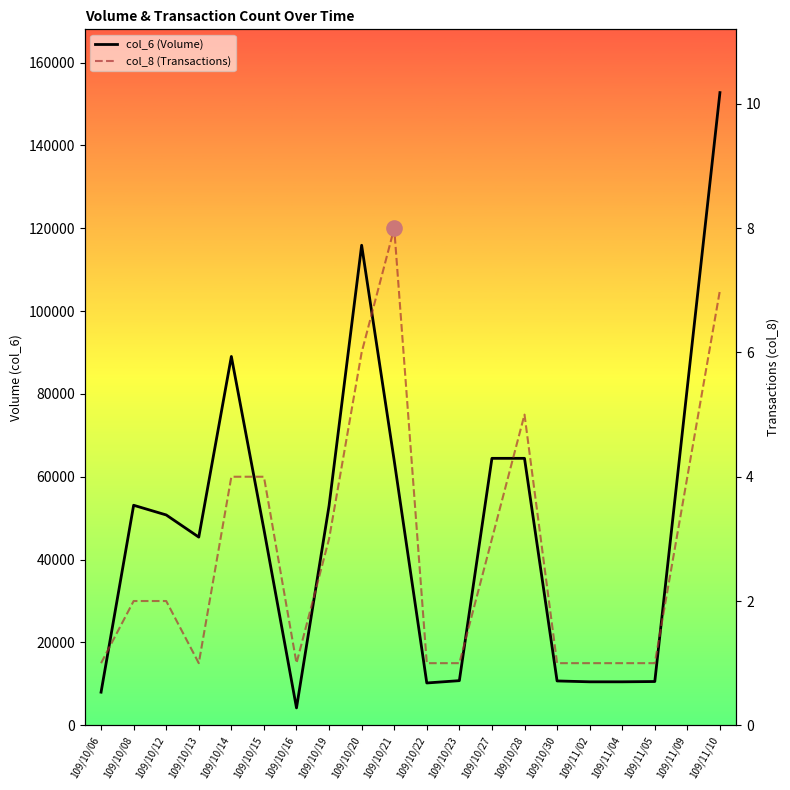

At which category is the sum across all series the highest?

109/11/10